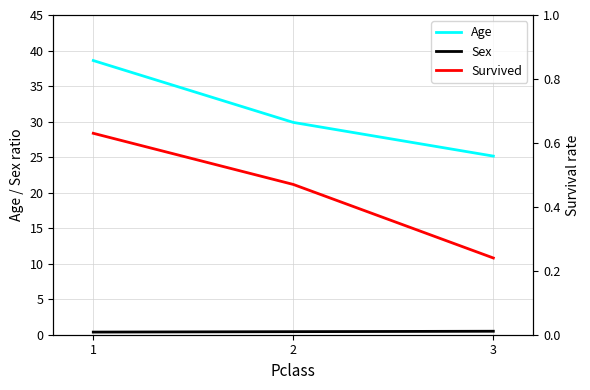

List the series in order of their peak value, lowest first.

Sex, Survived, Age